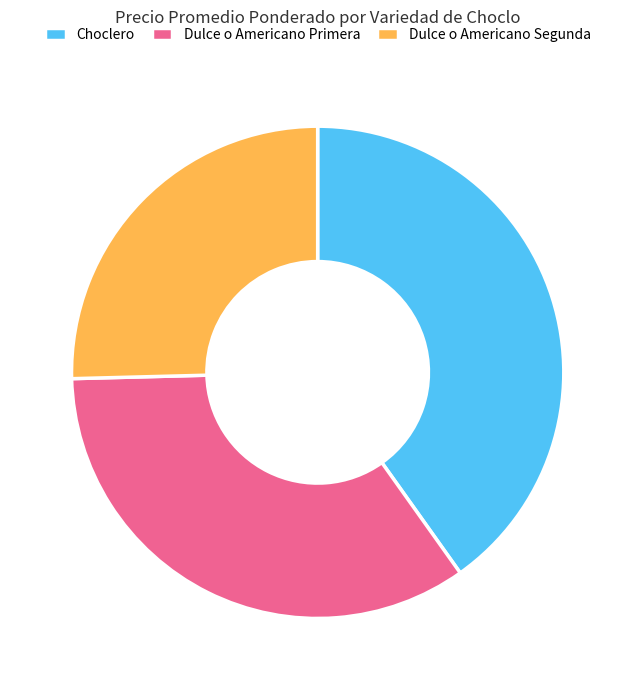

Is Choclero the majority of the pie?

No